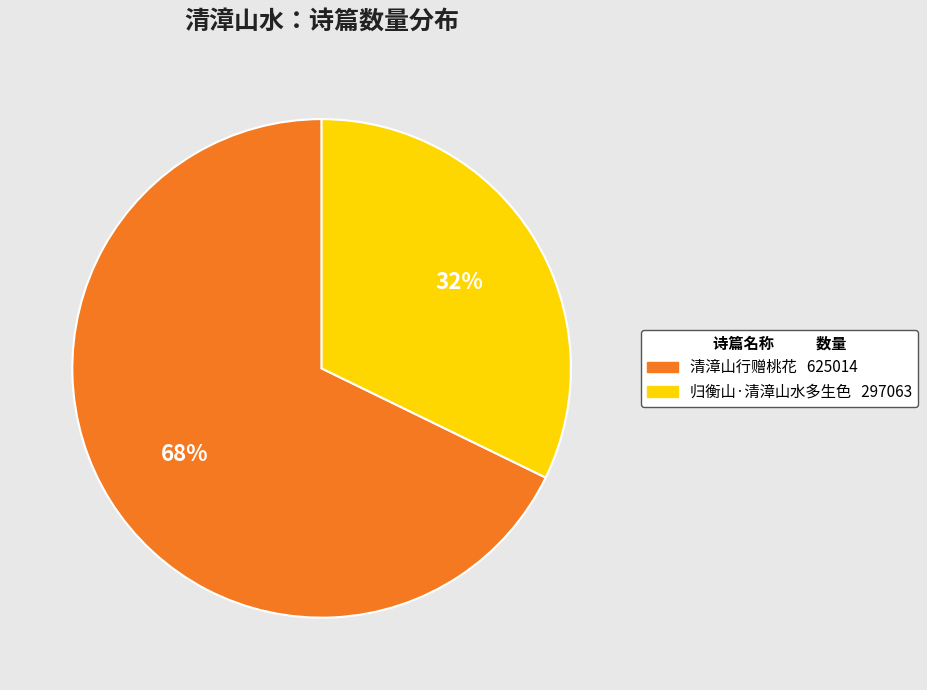

Rank the categories by value from highest to lowest.

清漳山行赠桃花, 归衡山·清漳山水多生色